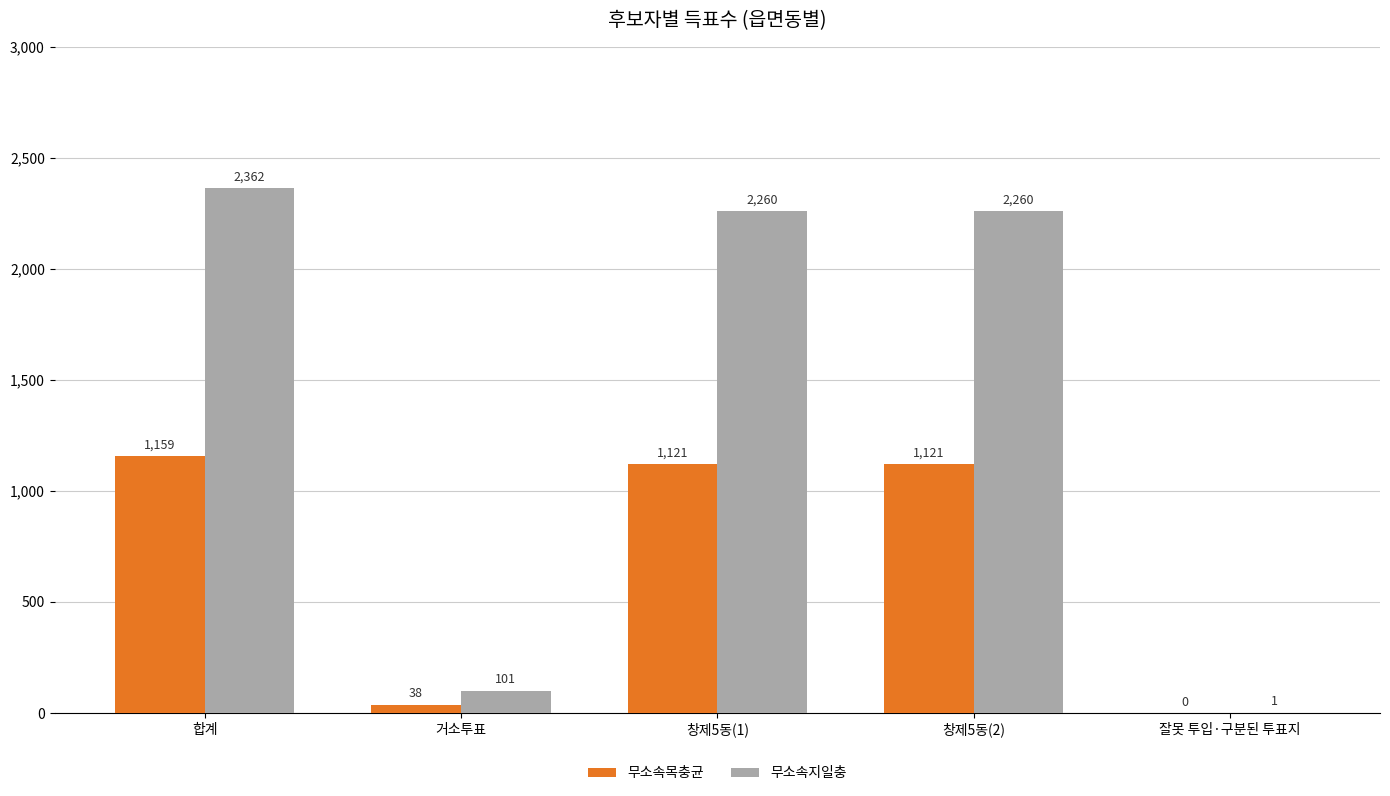

Which series changed the most between 거소투표 and 창제5동(1)?

무소속지일충